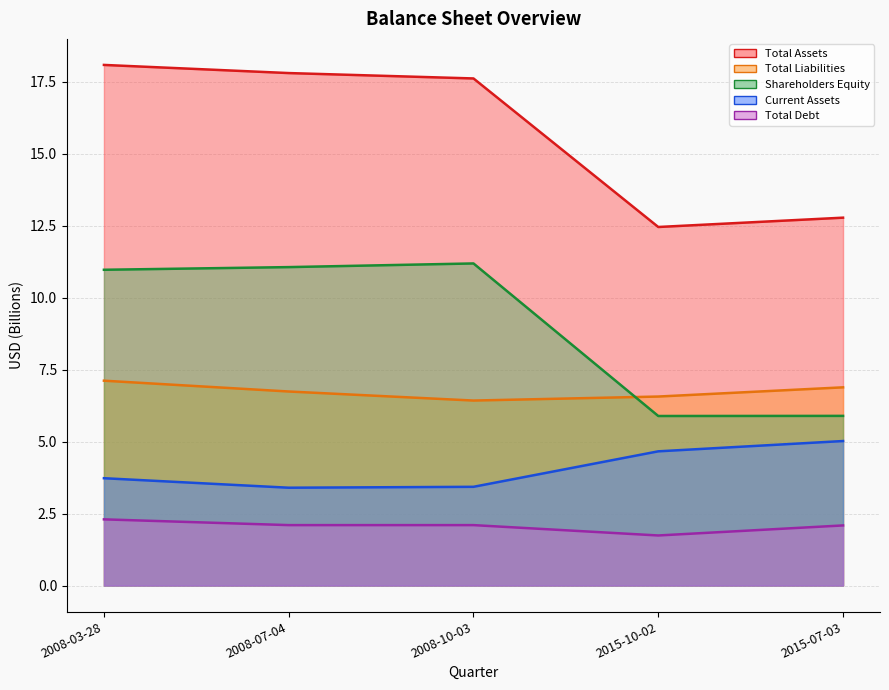

How many categories are shown in the chart?

5